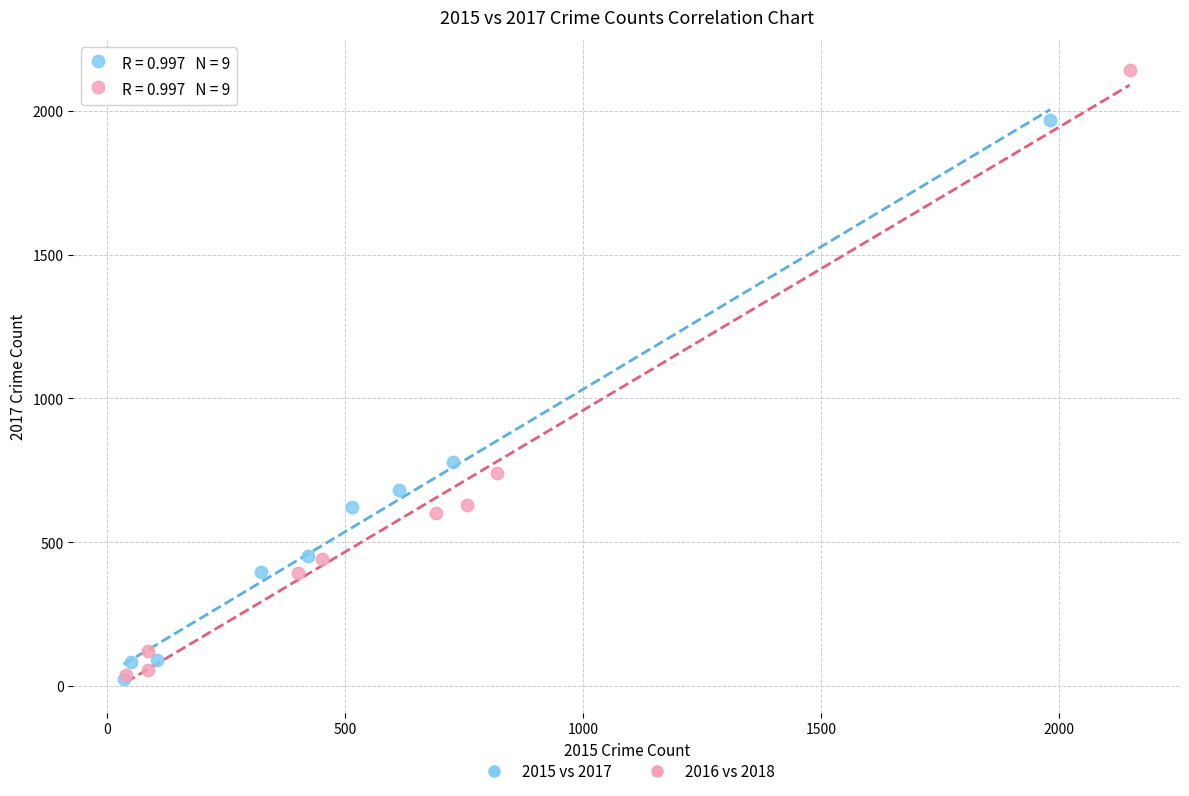

Which series has the largest Y range (max minus min)?

2016 vs 2018